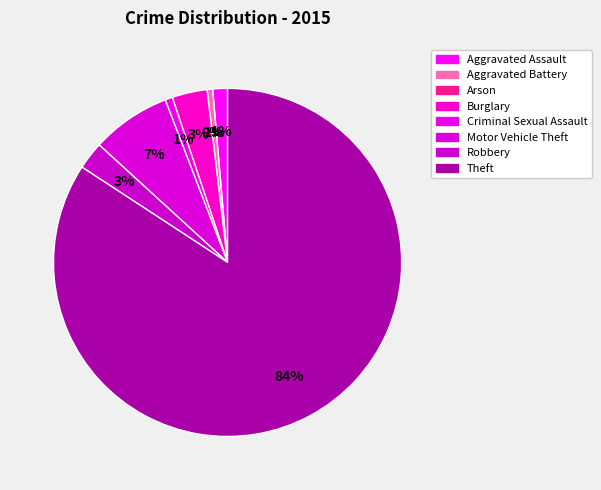

Rank the categories by value from lowest to highest.

Arson, Aggravated Battery, Criminal Sexual Assault, Aggravated Assault, Robbery, Burglary, Motor Vehicle Theft, Theft